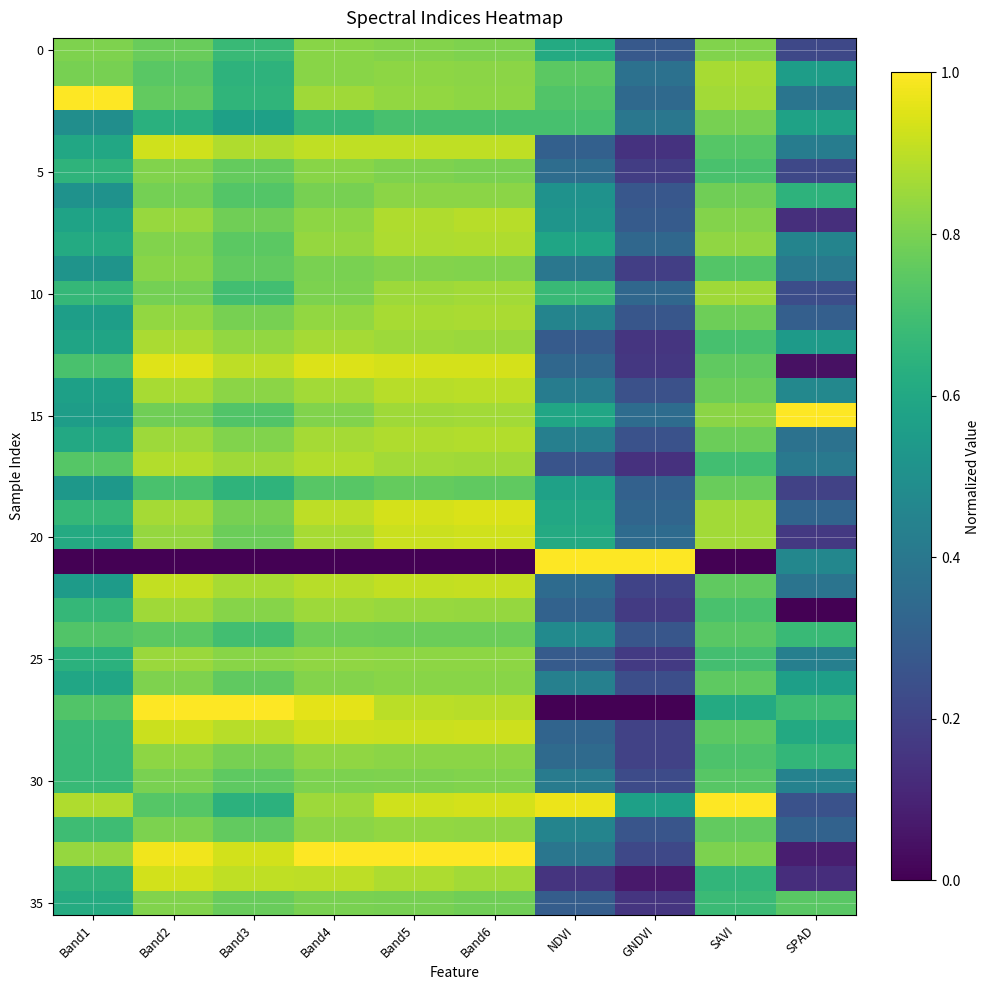

What is the total value across all series at Band6?

30.0